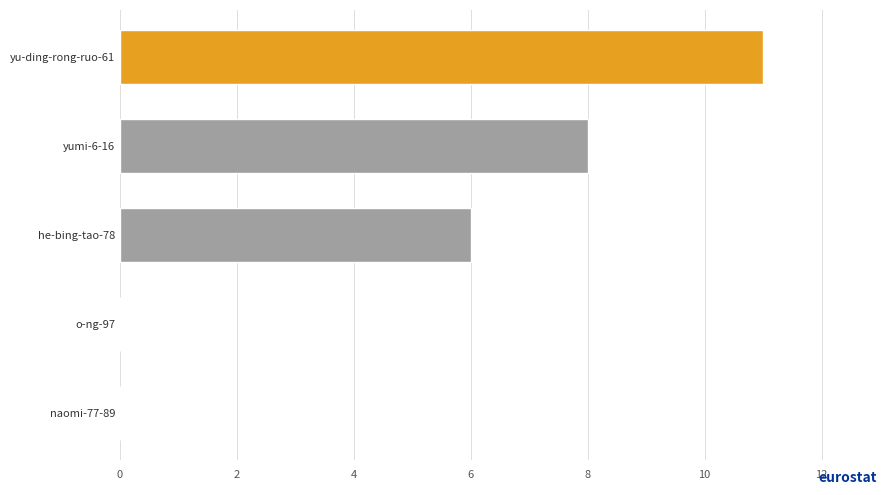

What is the sum of all values?

25